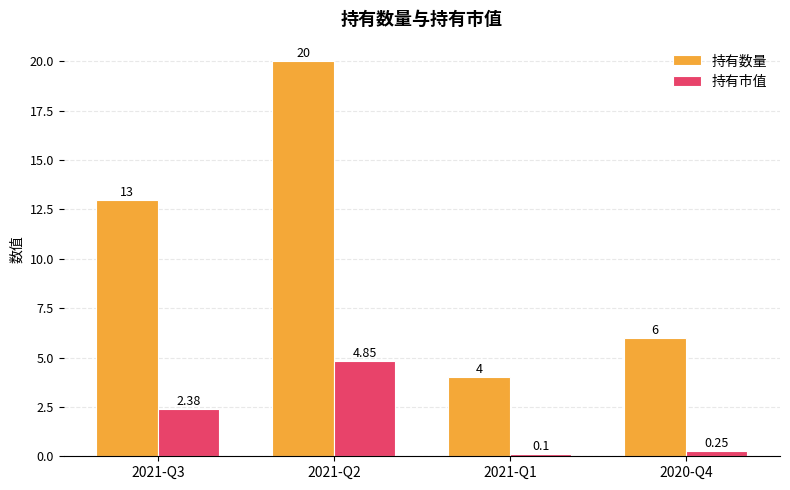

What is the average value of the 持有数量 series?

10.8